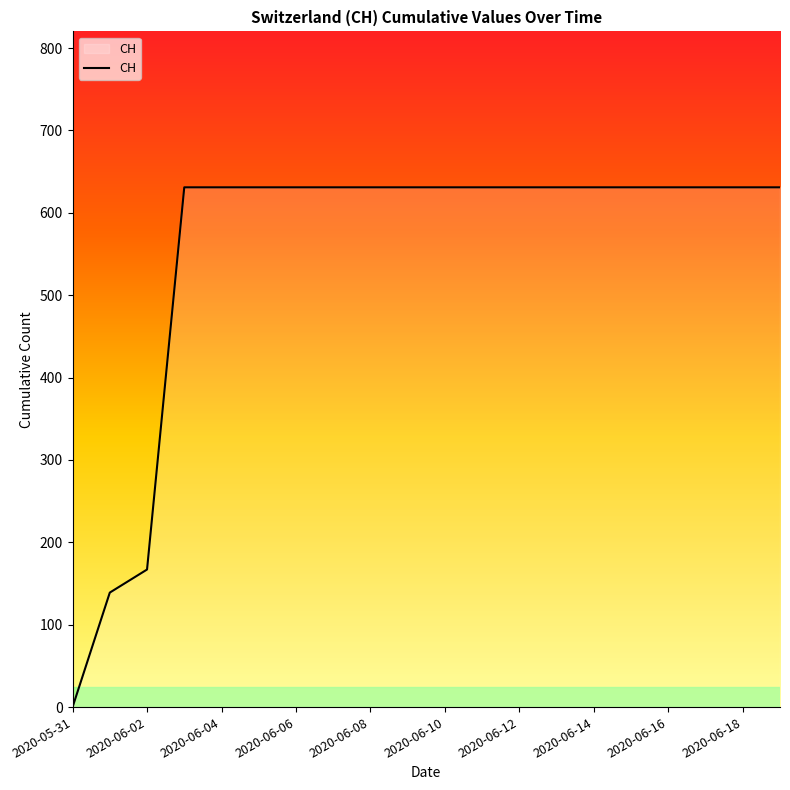

What is the difference between the maximum and minimum values?

631